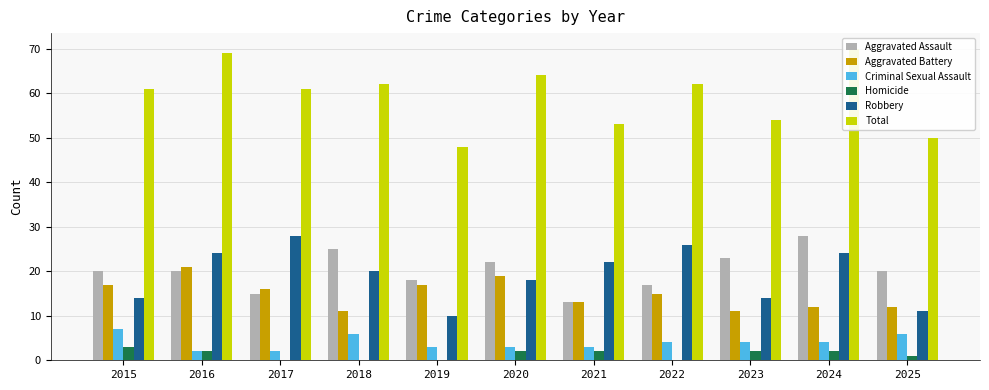

What is the sum of all Total values?

654